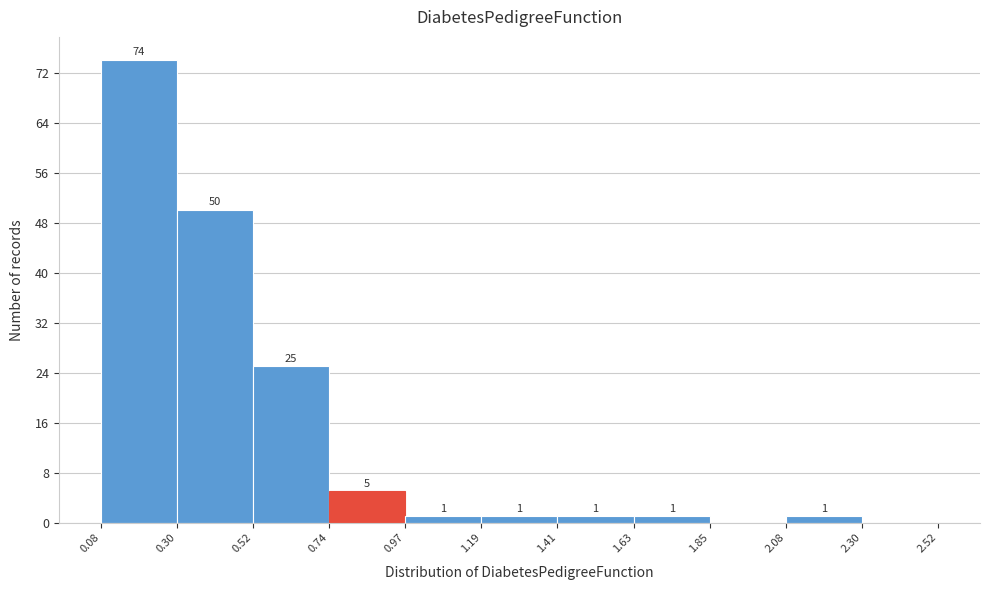

Over which range of the x-axis is the bar tallest?

0.08 to 0.30